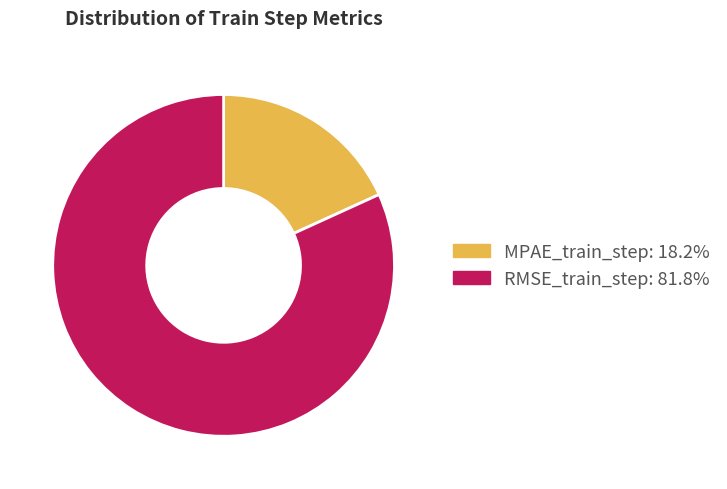

Does any single category account for the majority?

Yes